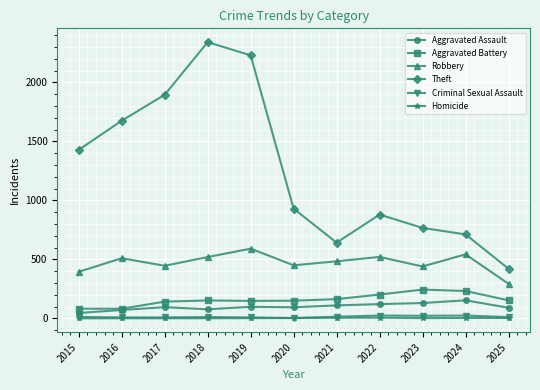

Is the value of Robbery at 2015 greater than the value of Aggravated Battery at 2024?

Yes